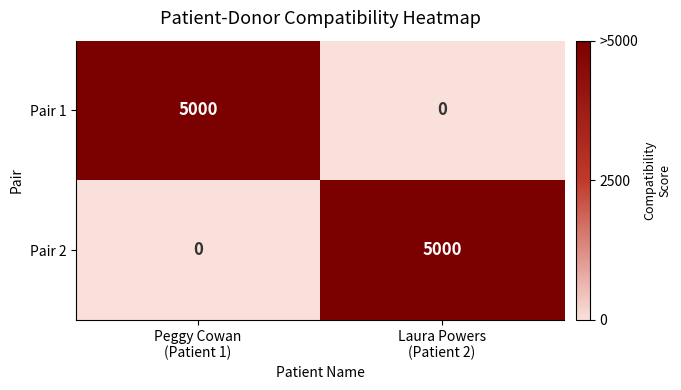

Reading left to right, what are all the values shown in this chart?

Pair 1: 5000	0
Pair 2: 0	5000